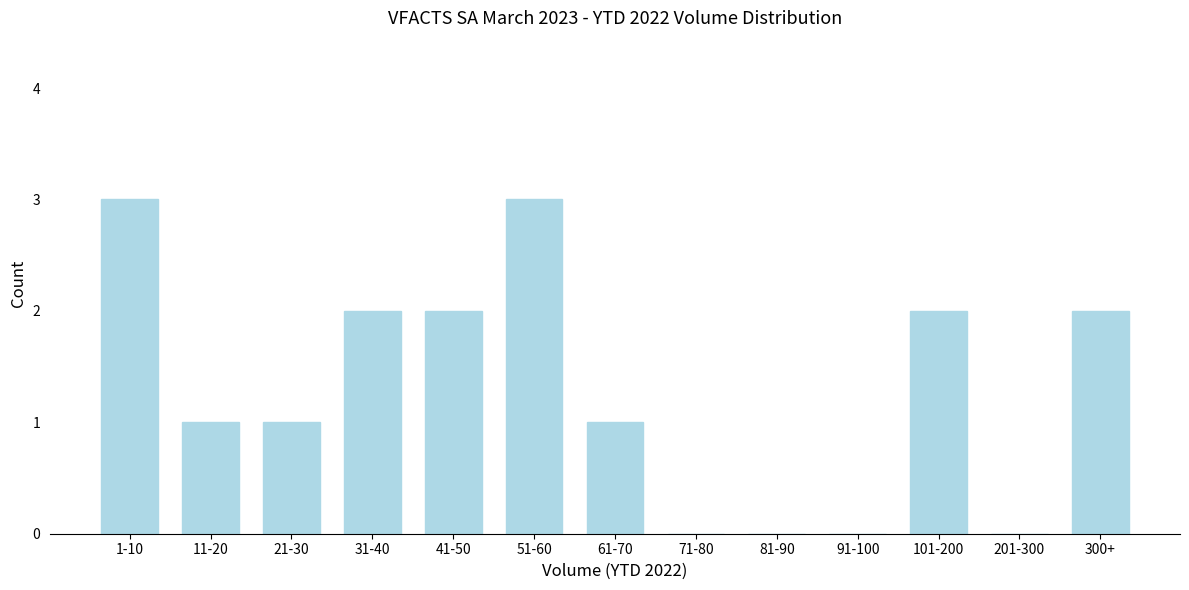

Reading left to right, extract all data points from this chart.

1-10=3	11-20=1	21-30=1	31-40=2	41-50=2	51-60=3	61-70=1	71-80=0	81-90=0	91-100=0	101-200=2	201-300=0	300+=2